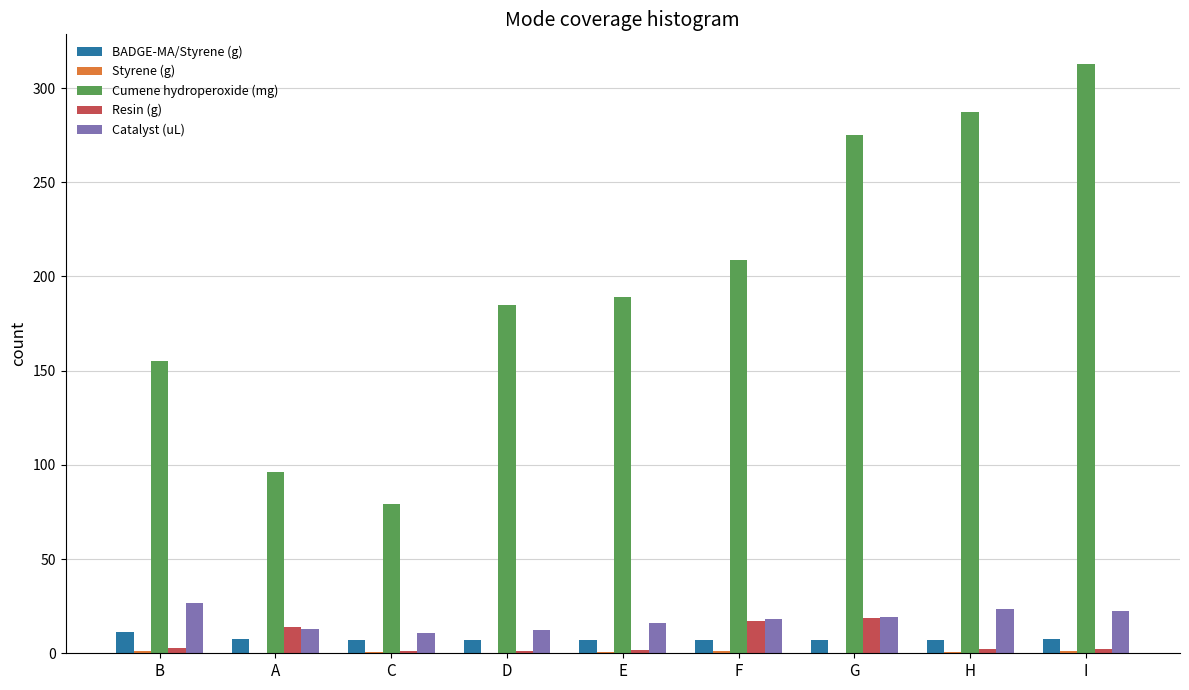

Is the value of Resin (g) at E greater than the value of Cumene hydroperoxide (mg) at H?

No